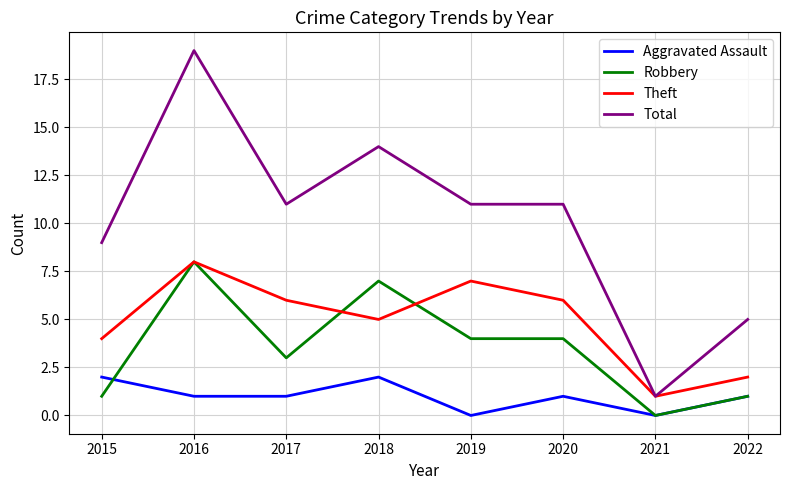

List the series in order of their overall mean, highest first.

Total, Theft, Robbery, Aggravated Assault